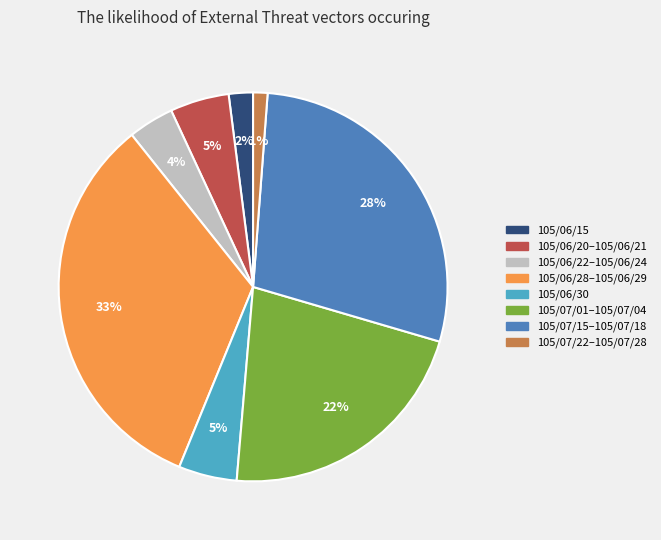

Does any single category account for the majority?

No